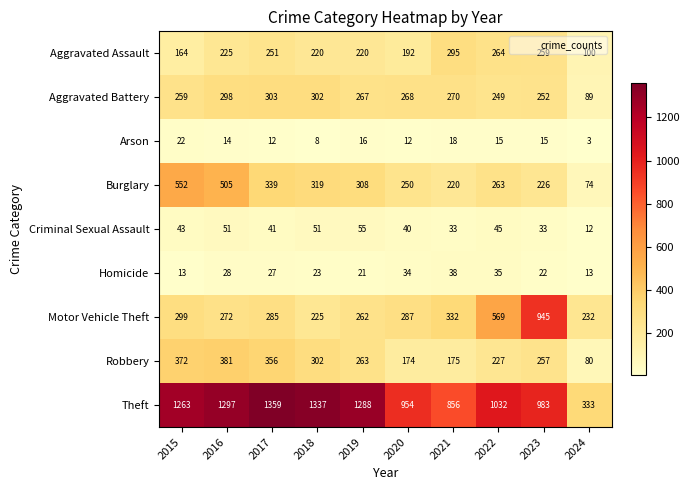

How many categories are shown in the chart?

10